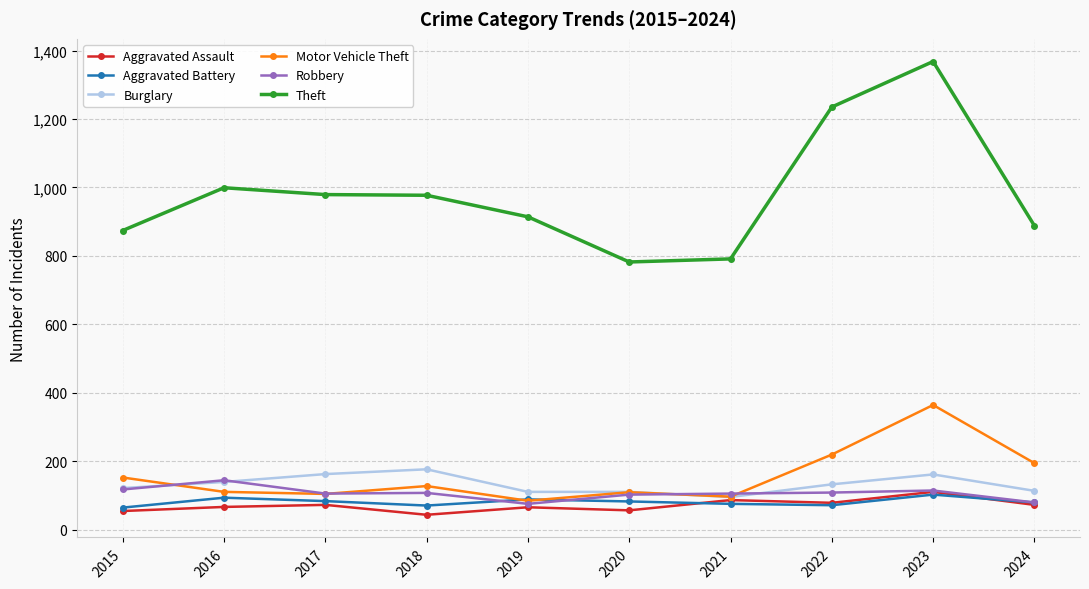

What is the total value across all series at 2024?

1425